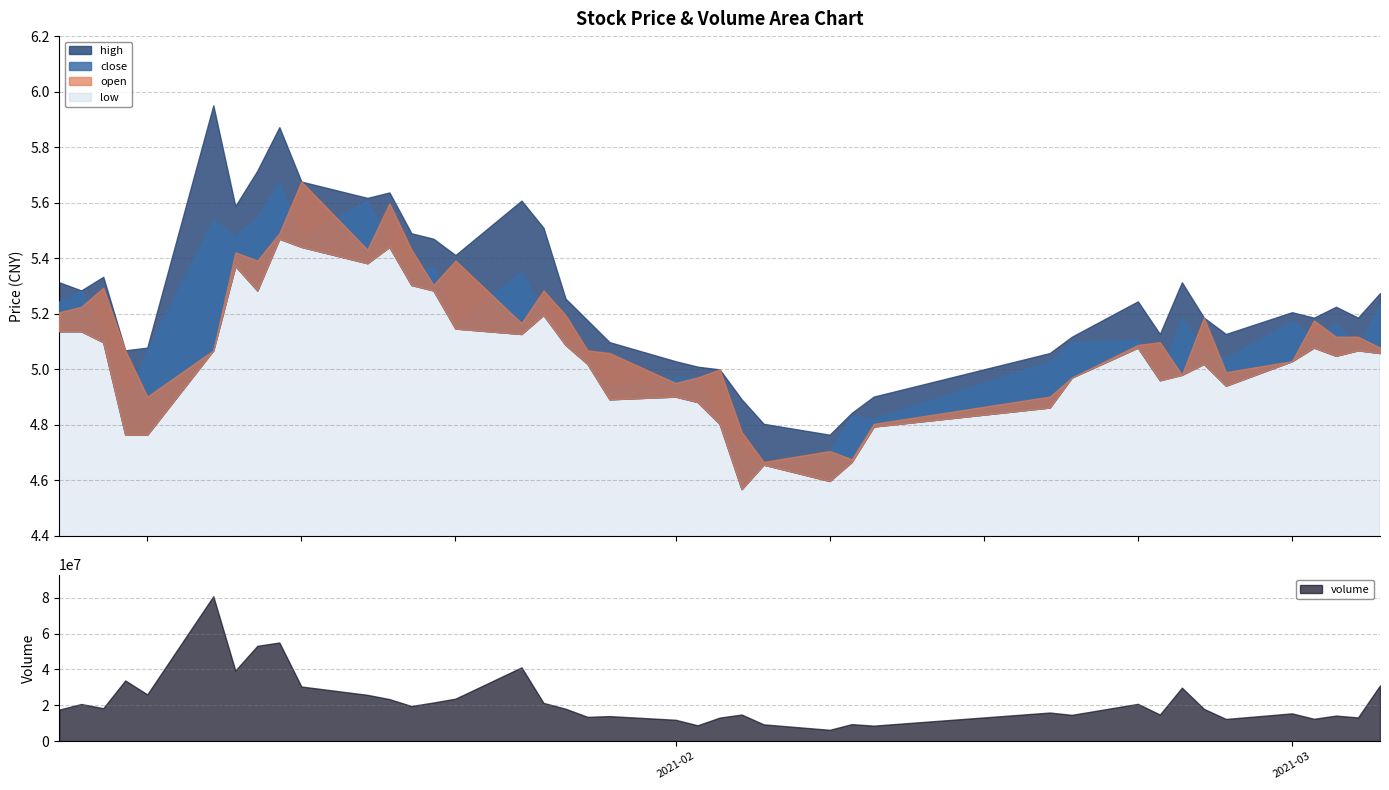

Is the value of volume at 6 greater than the value of low at 15?

Yes